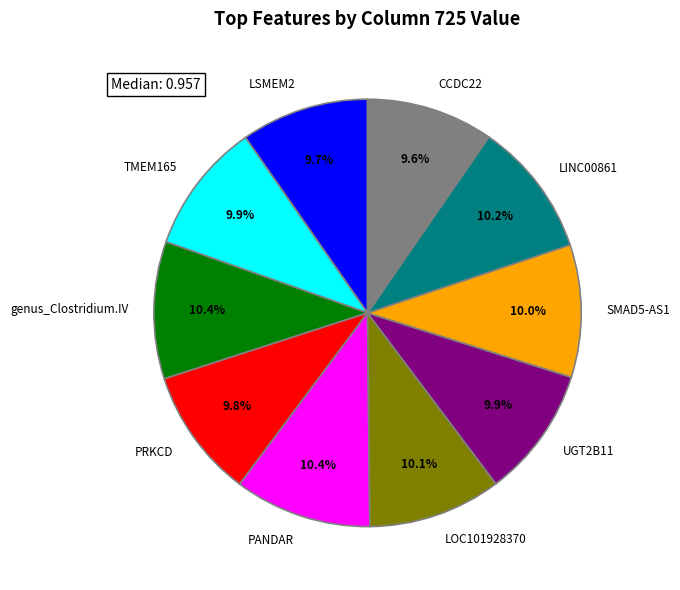

Does any single category account for the majority?

No